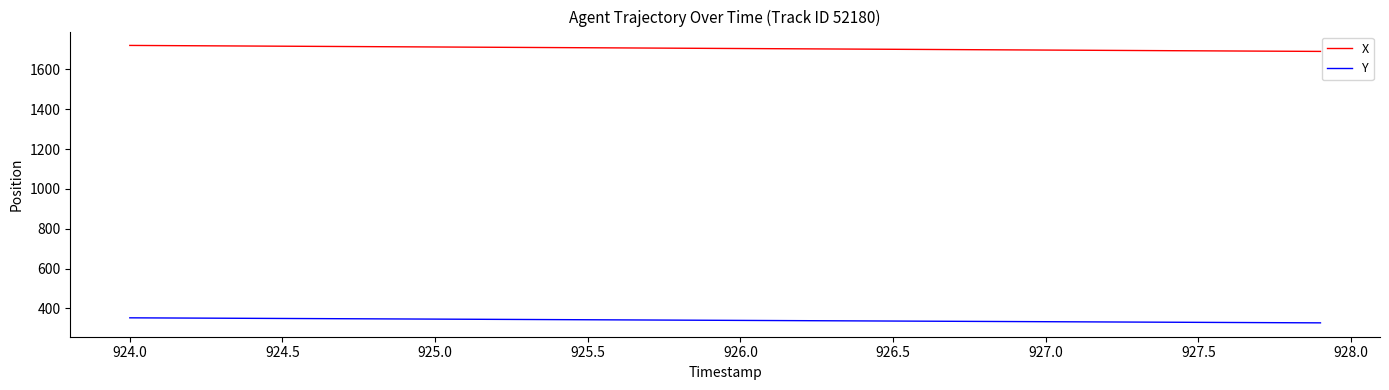

Which series has the largest total across all categories?

X